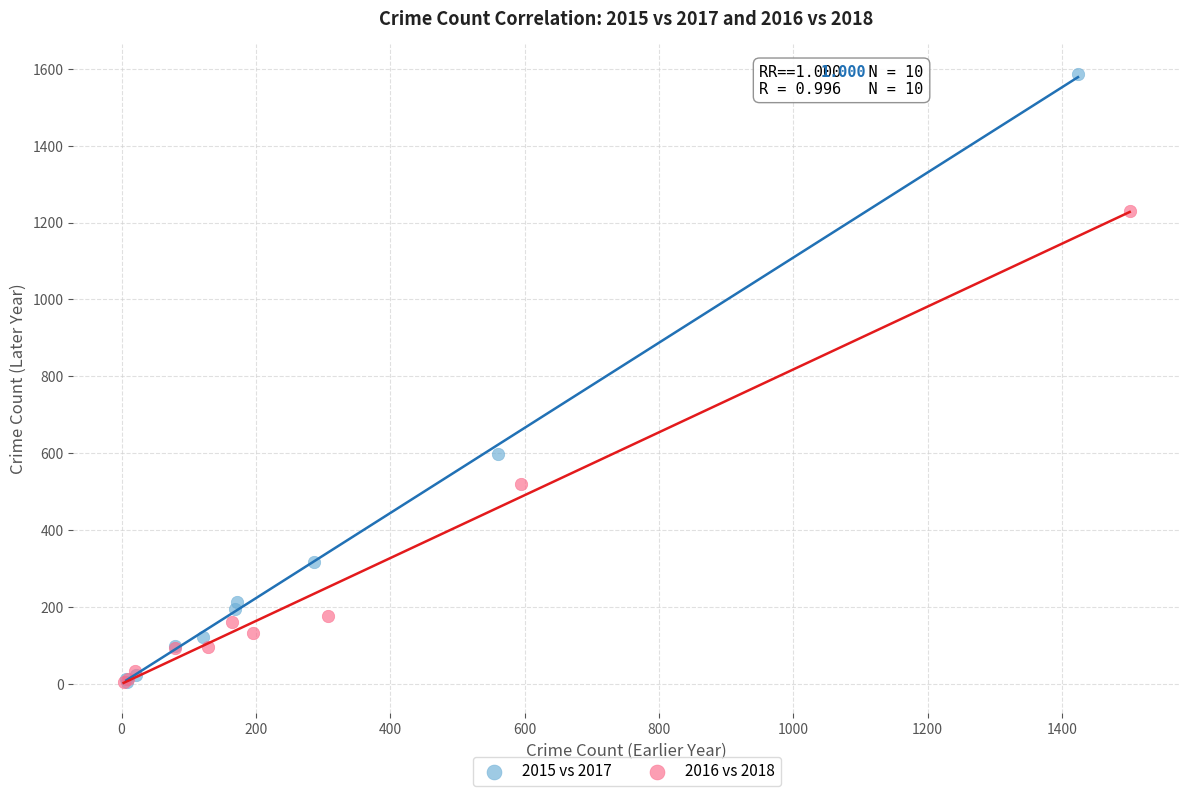

Which series has the widest spread of Y values?

2015 vs 2017